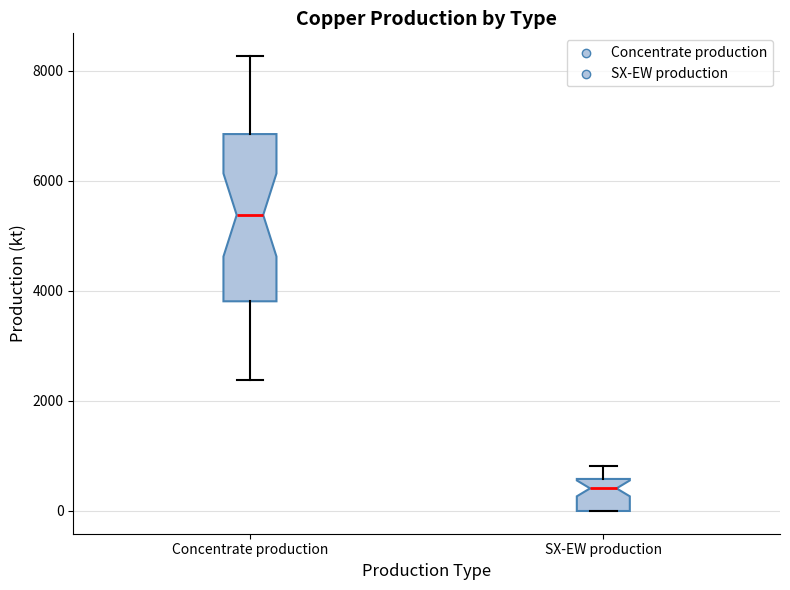

Reading left to right, read every box against the y-axis: the position of its median line, the range the box covers, and the ends of its whiskers. The values are not printed on the chart, so give them approximately, as read against the axis.

Concentrate production: median 5400, box 3800 to 6800, whiskers 2400 to 8200
SX-EW production: median 400, box 0 to 600, whiskers 0 to 800